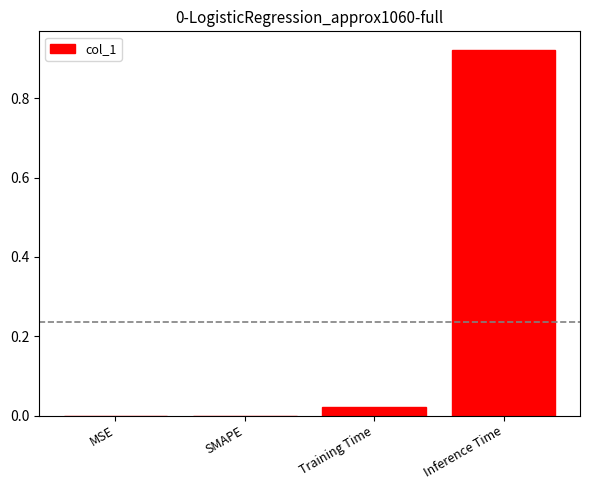

Is it true that the value at SMAPE is -0.4?

False